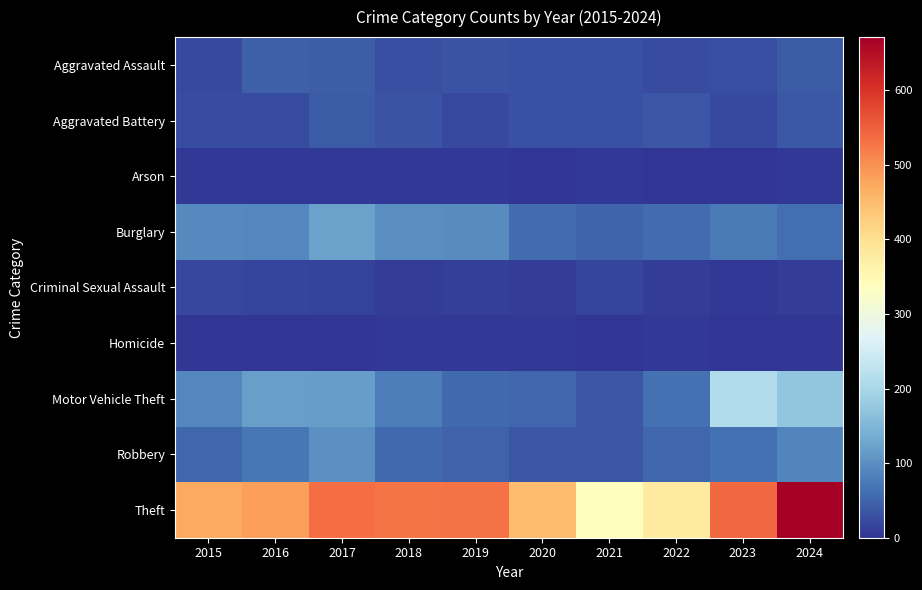

Rank the series at 2018 from lowest to highest value.

Arson, Homicide, Criminal Sexual Assault, Aggravated Assault, Aggravated Battery, Robbery, Motor Vehicle Theft, Burglary, Theft